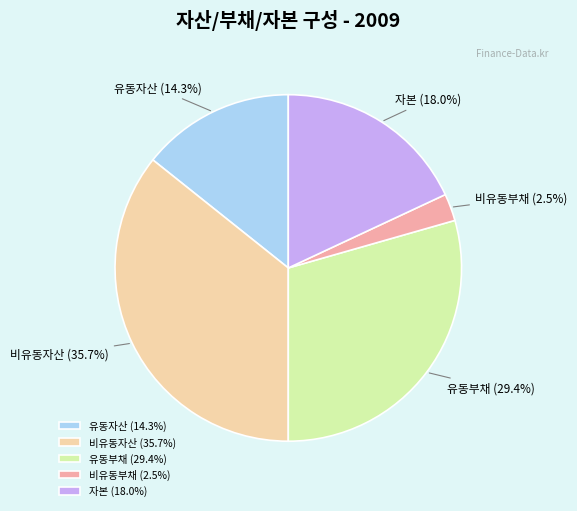

To the nearest percent, what percentage of the pie is 비유동자산?

36%